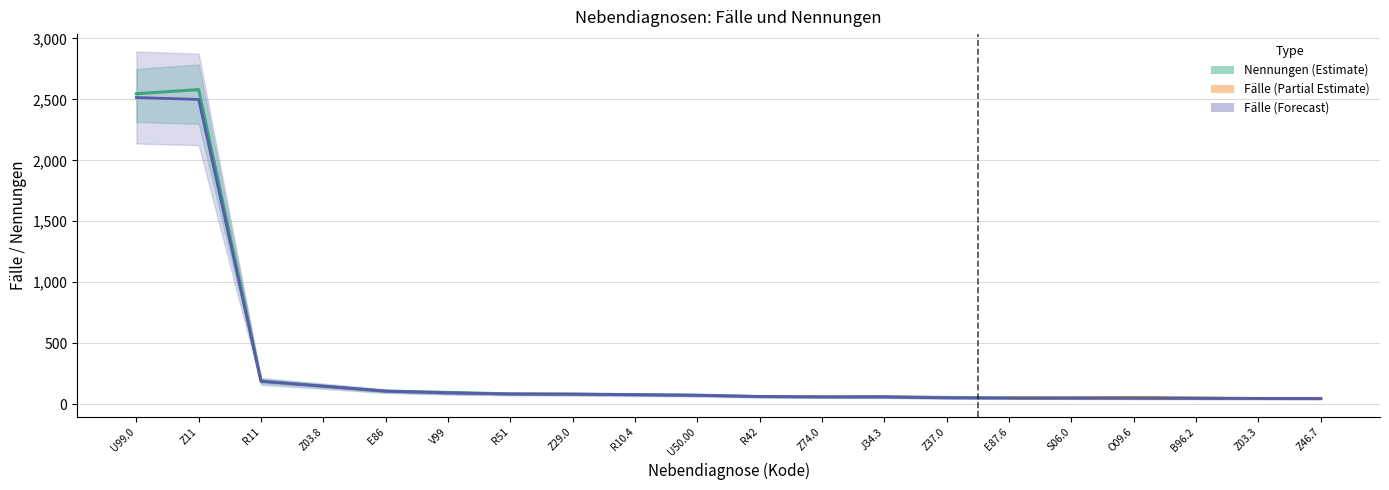

True or false: Fälle and Nennungen cross at least once.

False